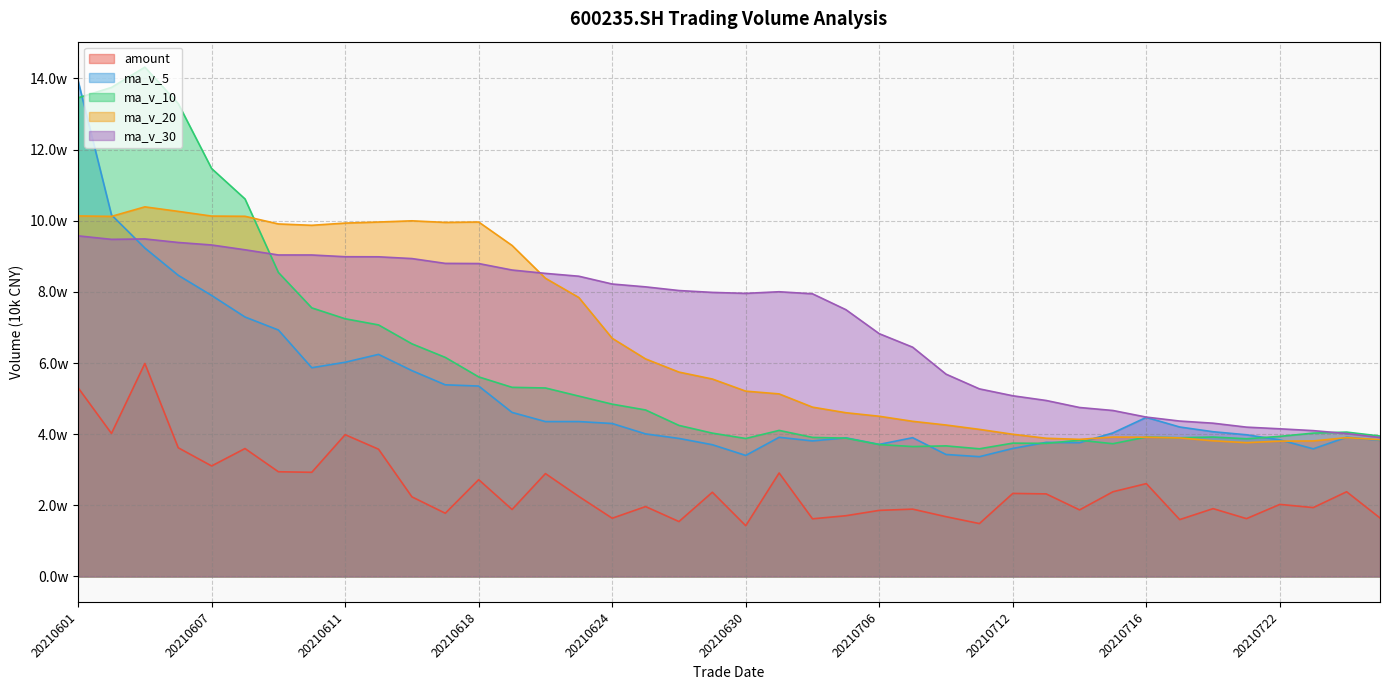

The value of ma_v_5 at 20210622 is 43544.2. True or false?

True